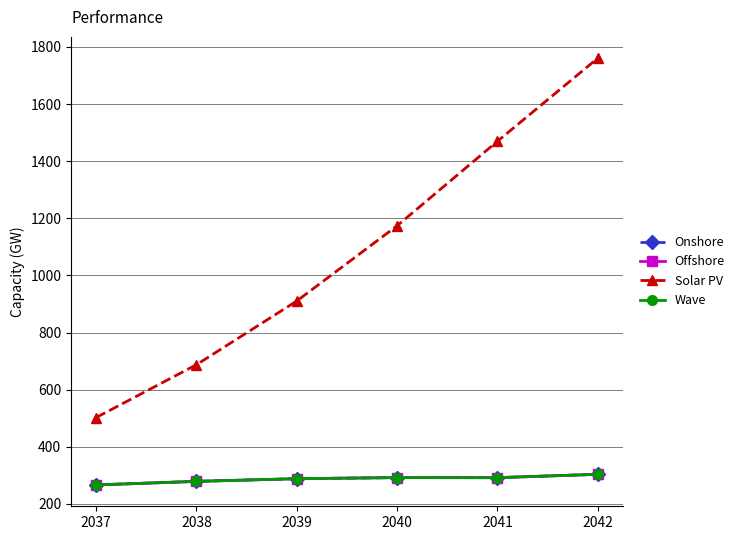

Which has a higher value, 2039 or 2042?

2042